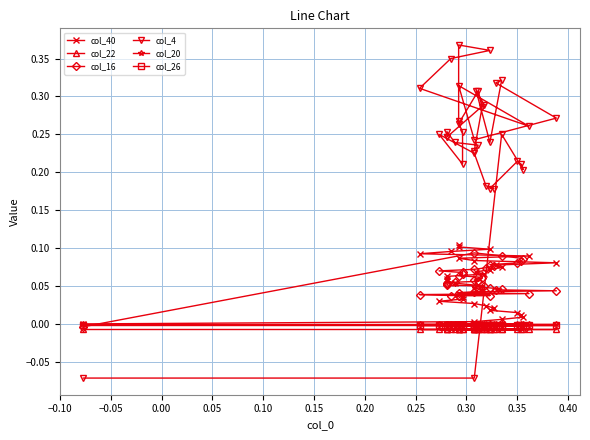

At how many categories does at least one series exceed 0?

35